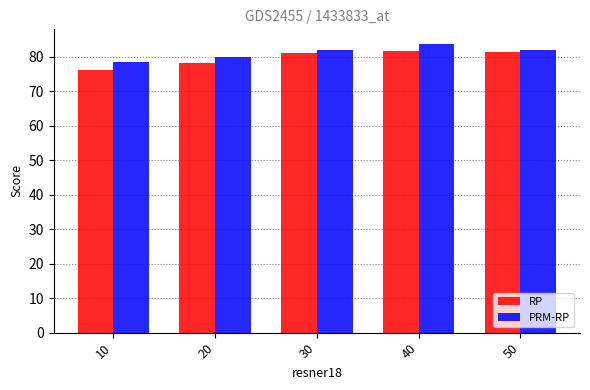

What is the value of the RP bar at the 2nd from the left?

78.2